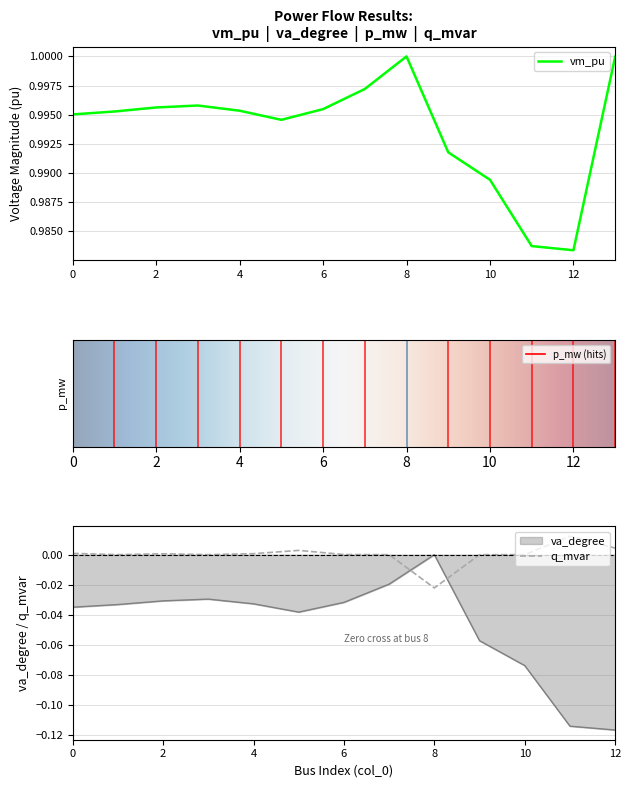

Reading left to right, list all the values displayed in this chart.

vm_pu: 0=1.0	1=1.0	2=1.0	3=1.0	4=1.0	5=1.0	6=1.0	7=1.0	8=1.0	9=1.0	10=1.0	11=1.0	12=1.0	13=1.0
p_mw: 0=0.0	1=0.0	2=0.0	3=0.0	4=0.0	5=0.0	6=0.0	7=0.0	8=-0.0	9=0.0	10=0.0	11=0.0	12=0.0	13=0.0